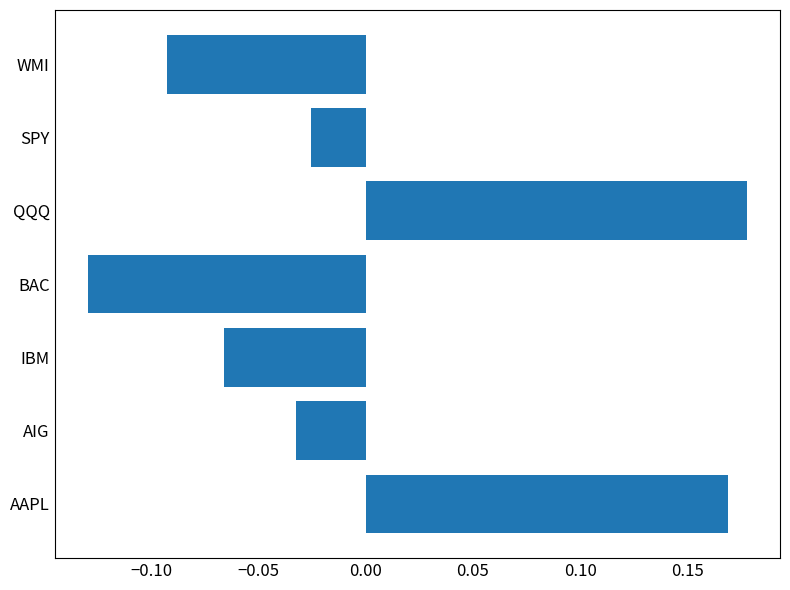

Rank the categories by value from lowest to highest.

BAC, WMI, IBM, AIG, SPY, AAPL, QQQ